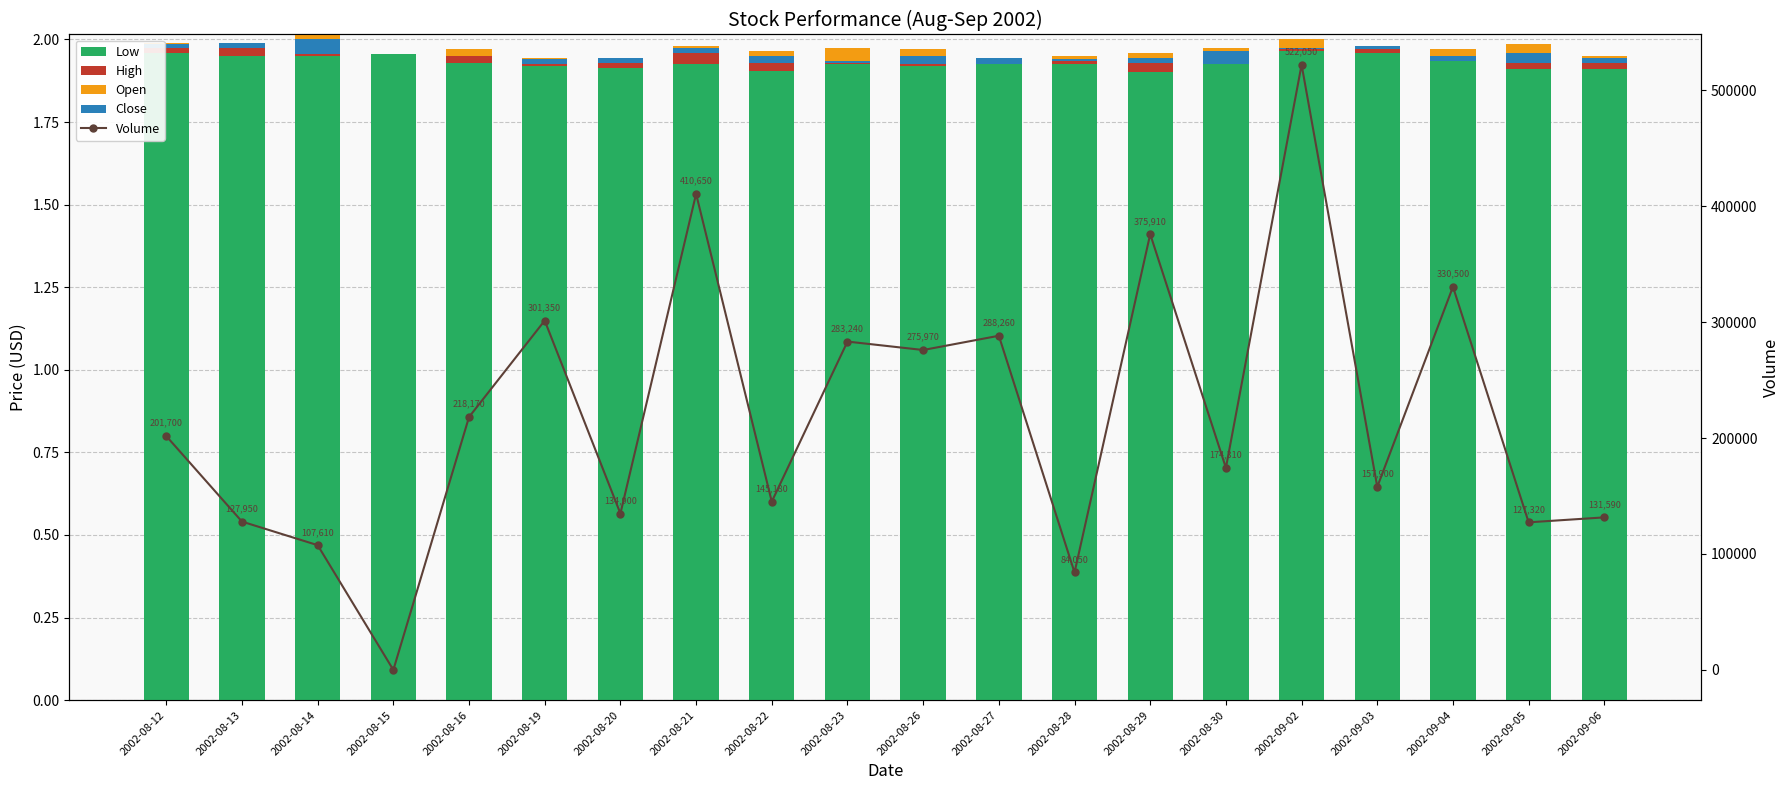

At which label is Low closest to 1?

2002-08-29